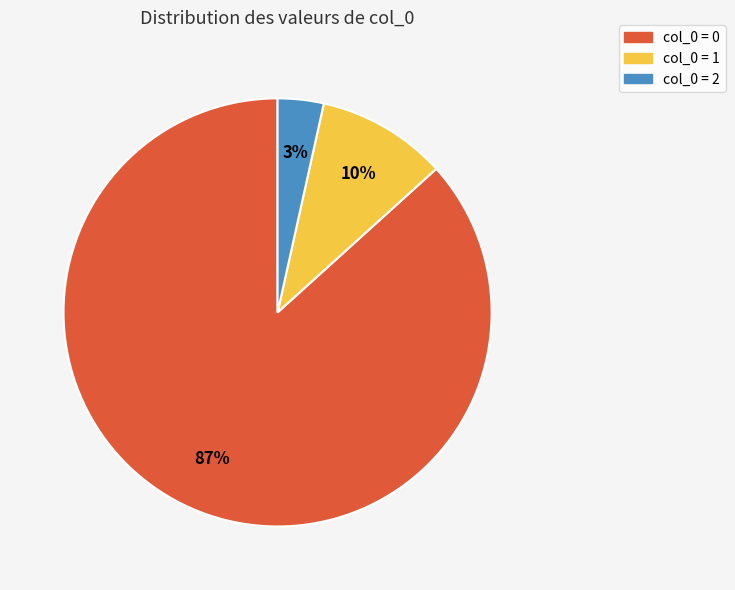

Between col_0 = 2 and col_0 = 0, which is larger?

col_0 = 0